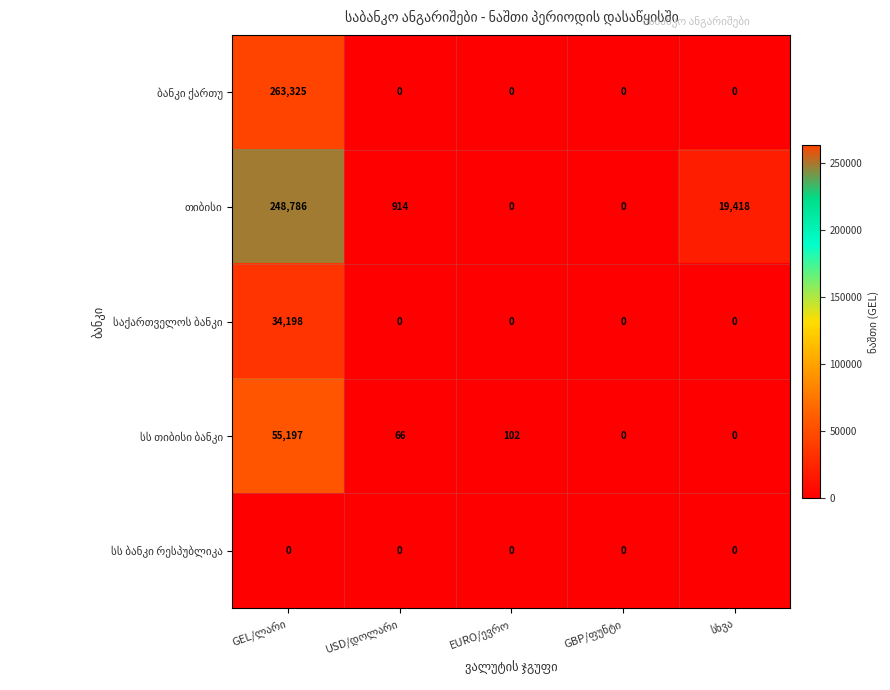

Which series has the largest total across all categories?

თიბისი